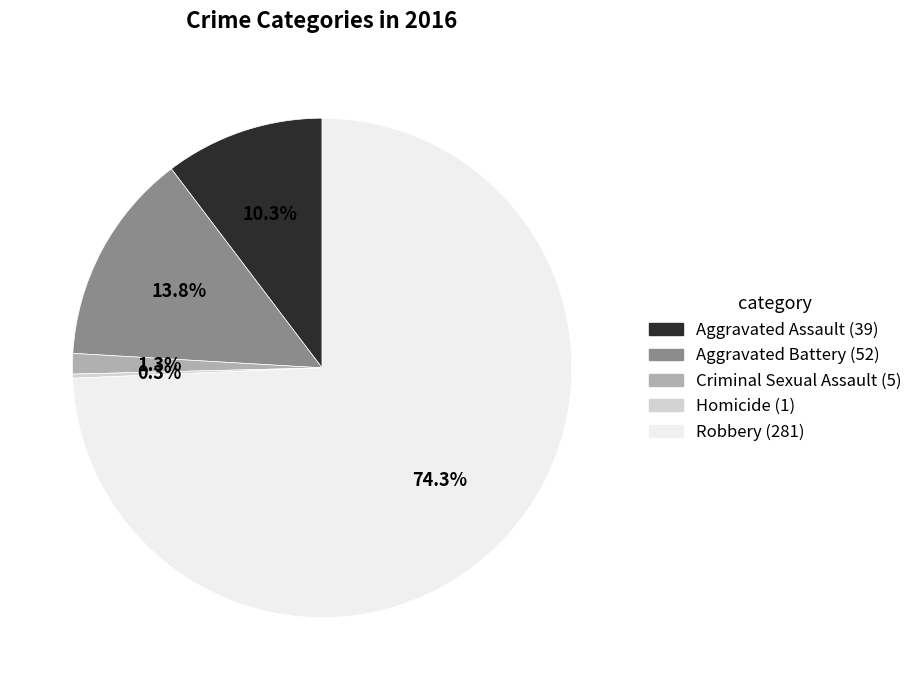

Which slice represents more than half of the pie?

Robbery